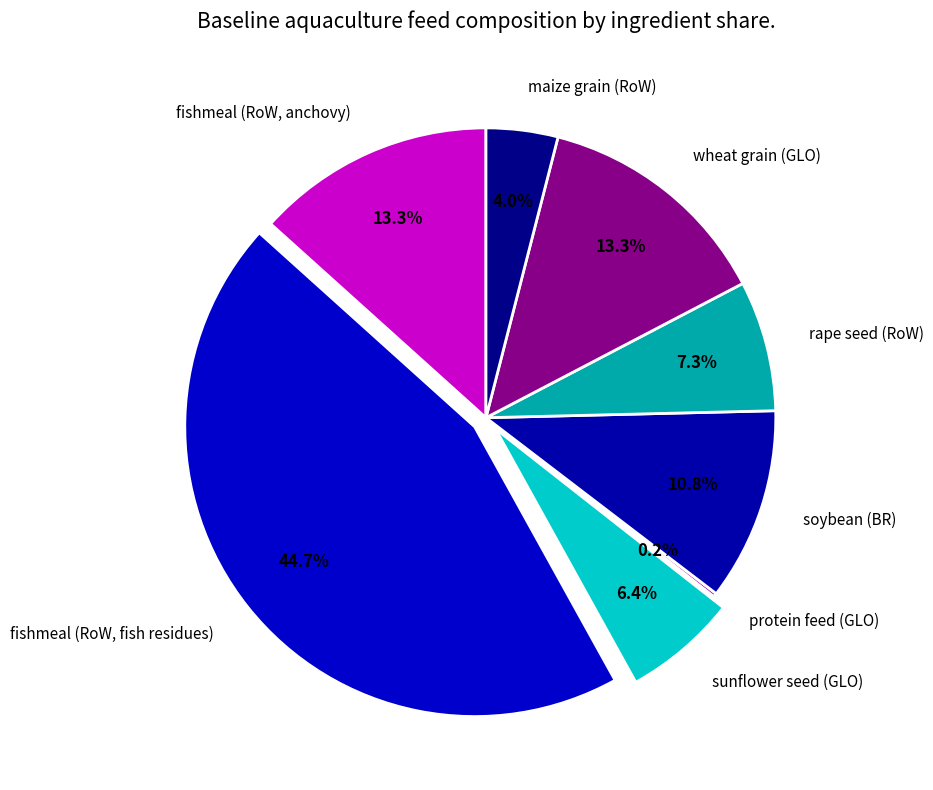

To the nearest percent, what is the difference between the fishmeal (RoW, fish residues) and fishmeal (RoW, anchovy) slice percentages?

31%